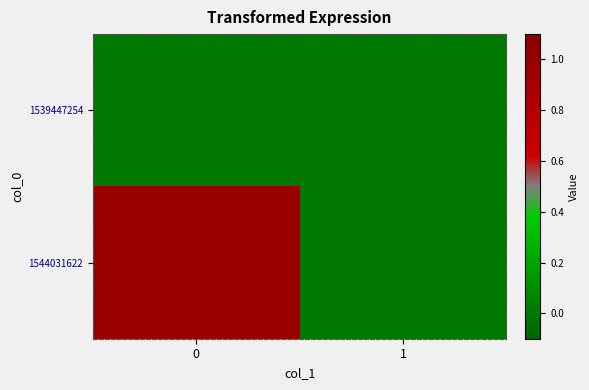

Rank the series by their maximum value, from lowest to highest.

1539447254, 1544031622